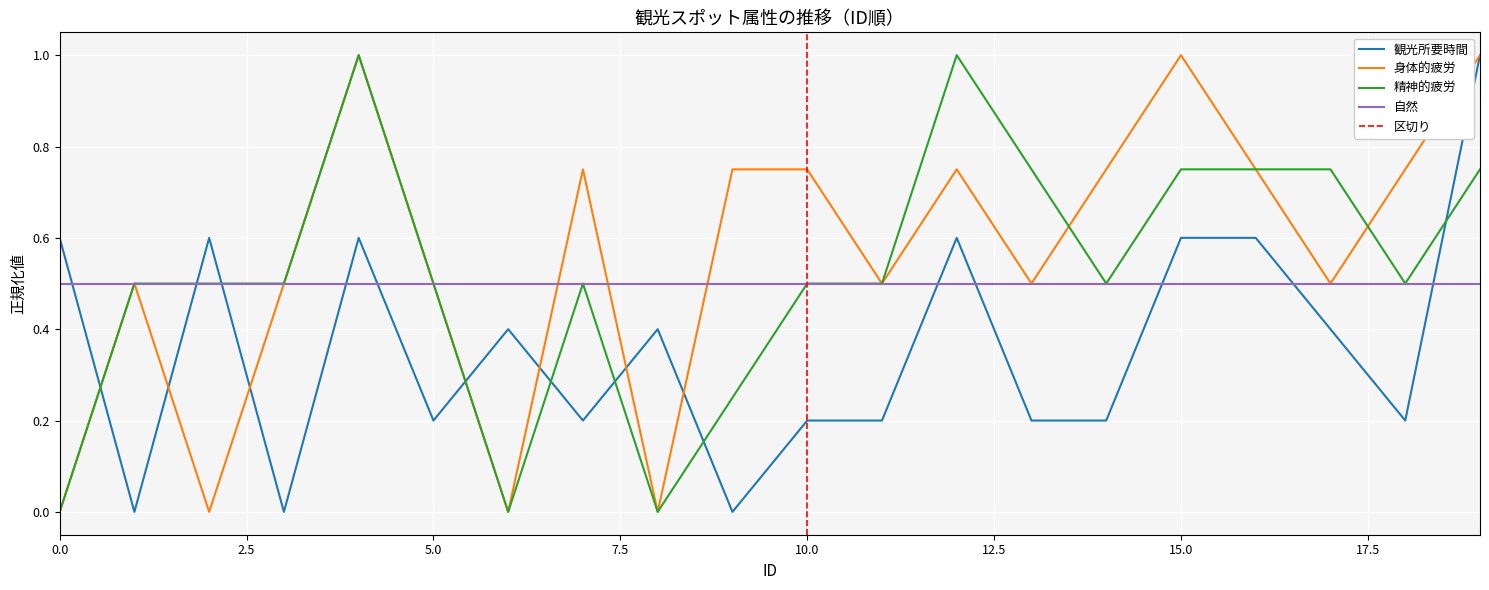

What is the maximum value for 自然?

0.5